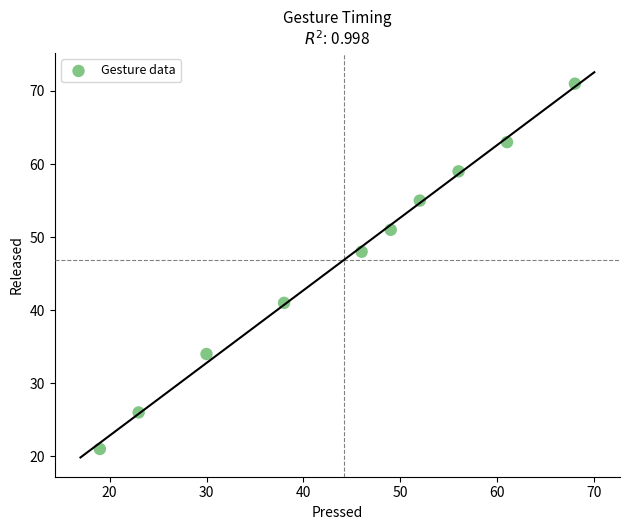

What Y value in the scatter plot is closest to 46?

48